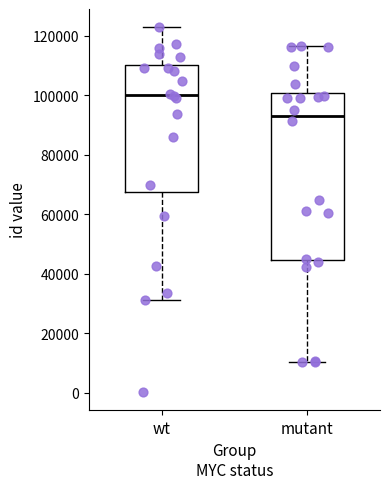

Where is the lower edge of the box for mutant on the y-axis? The values are not printed on the chart, so give them approximately, as read against the axis.

44000